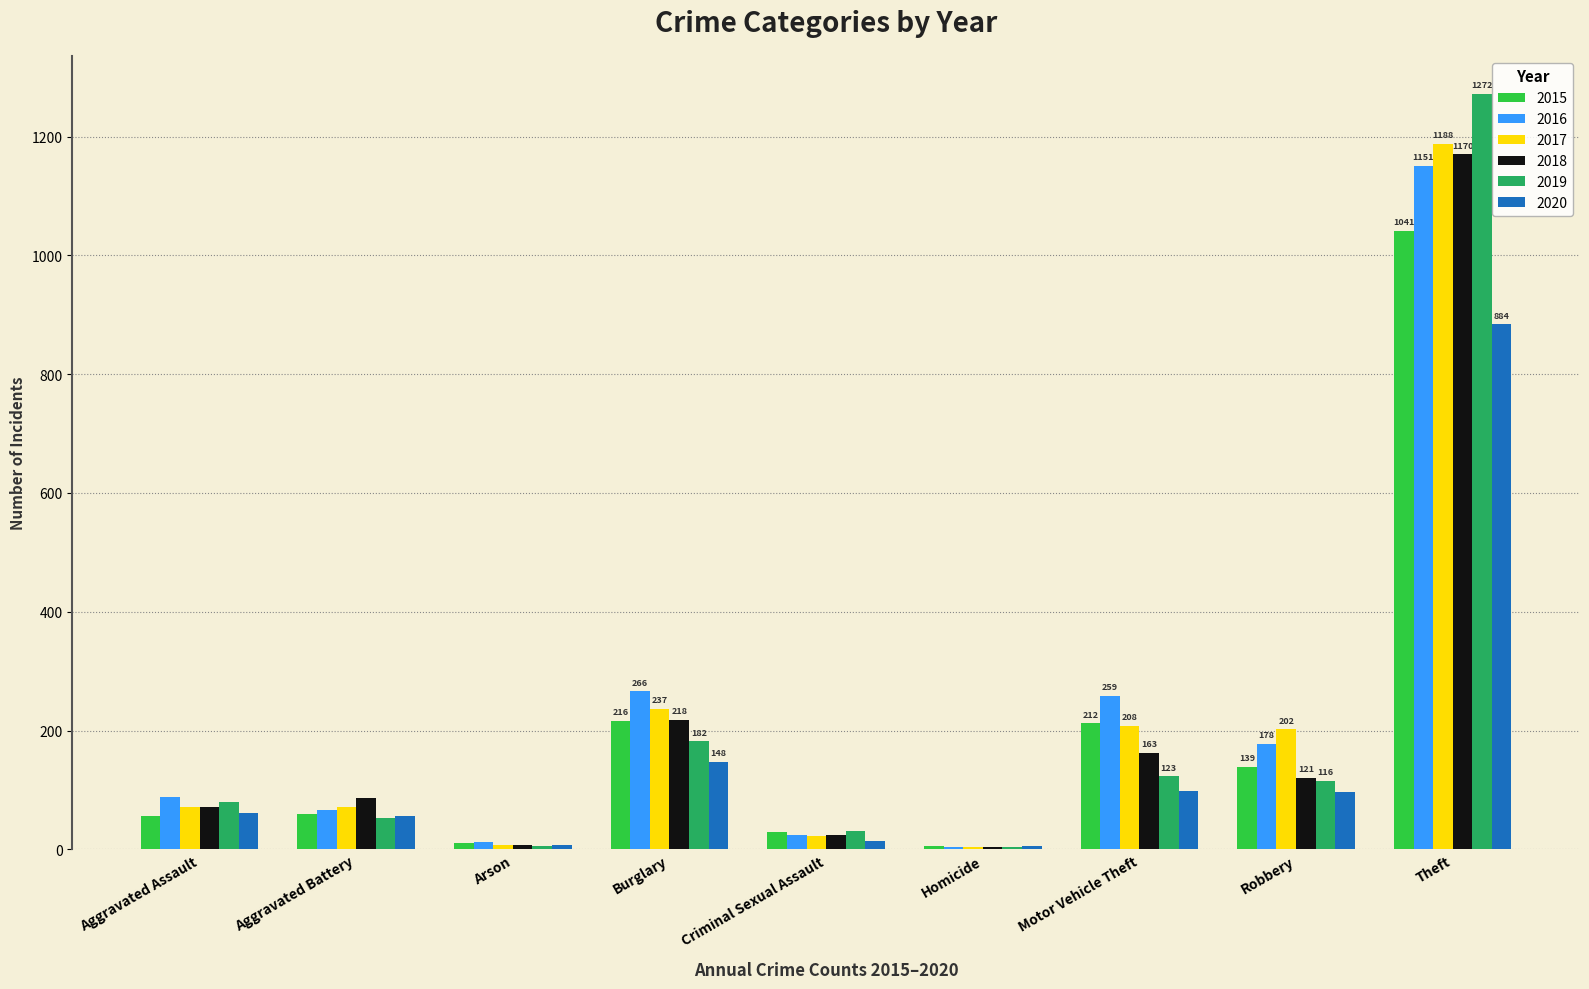

What is the sum of the 2019 values at Burglary and Criminal Sexual Assault?

213